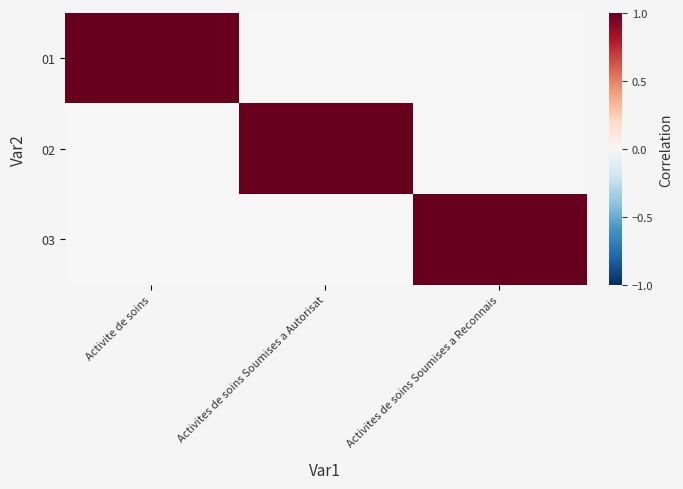

Reading left to right, transcribe all the data shown in this chart.

01: Activite de soins=1	Activites de soins Soumises a Autorisat=0	Activites de soins Soumises a Reconnais=0
02: Activite de soins=0	Activites de soins Soumises a Autorisat=1	Activites de soins Soumises a Reconnais=0
03: Activite de soins=0	Activites de soins Soumises a Autorisat=0	Activites de soins Soumises a Reconnais=1